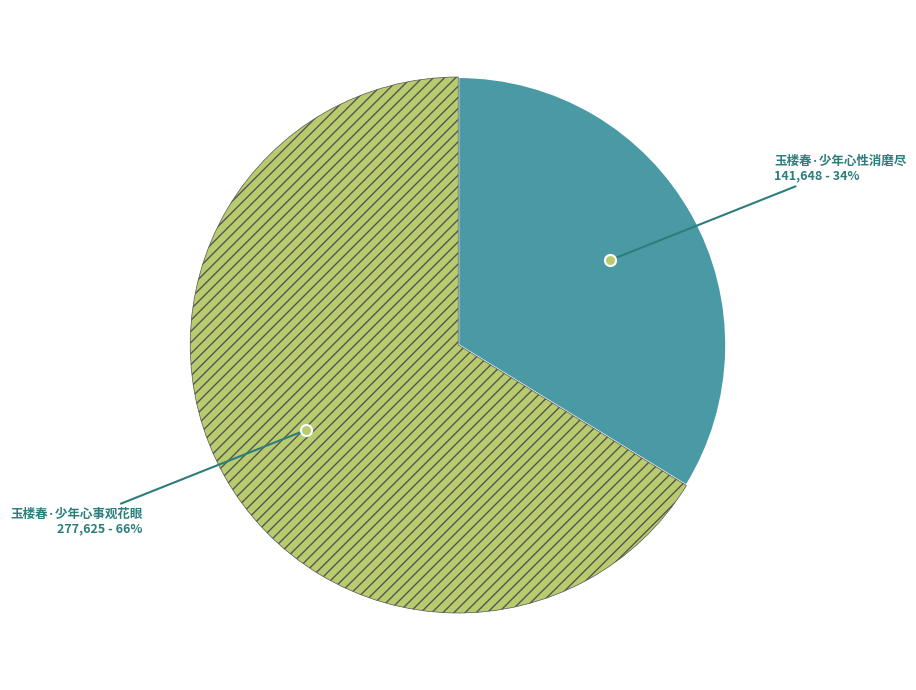

Is there a majority slice in this chart?

Yes